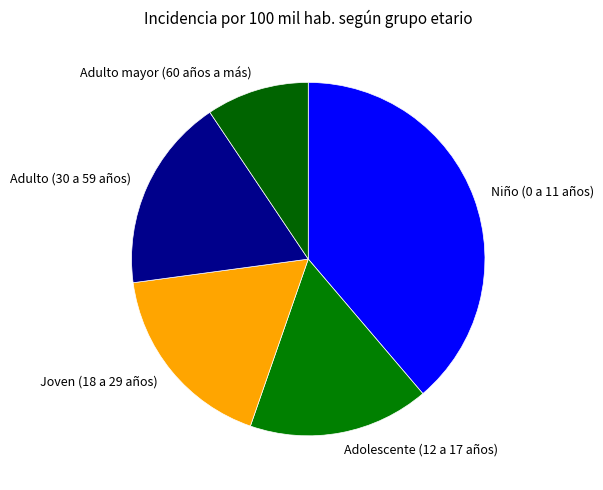

Does any single category account for the majority?

No